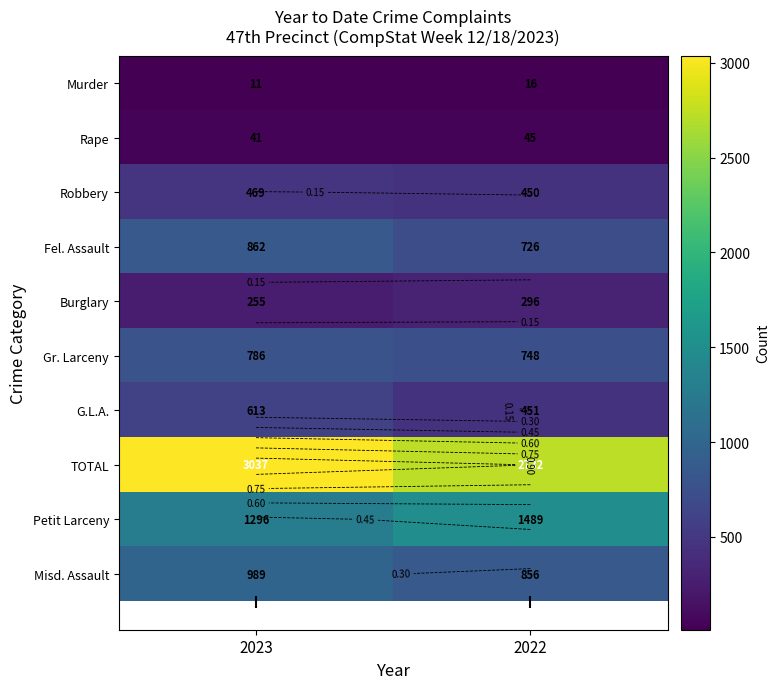

What is the average value of the Gr. Larceny series?

767